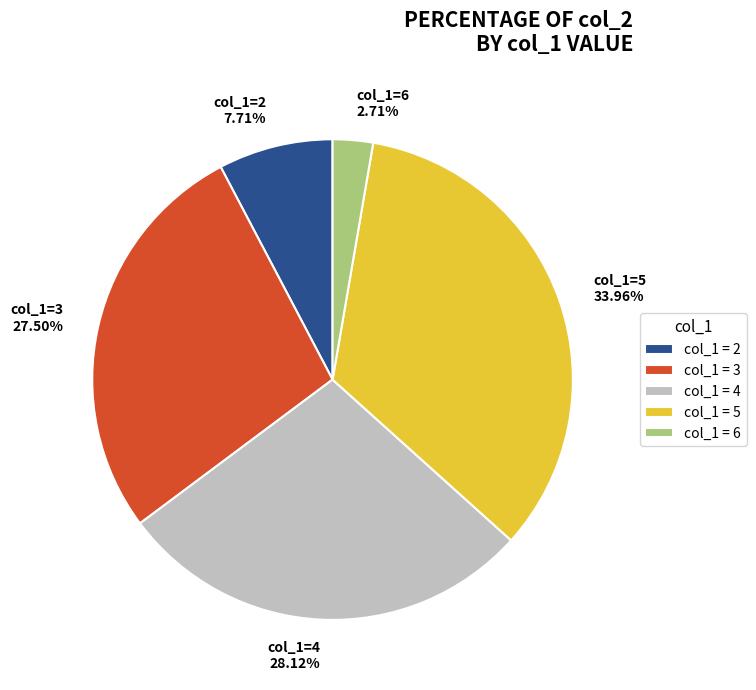

How many segments does this pie chart have?

5